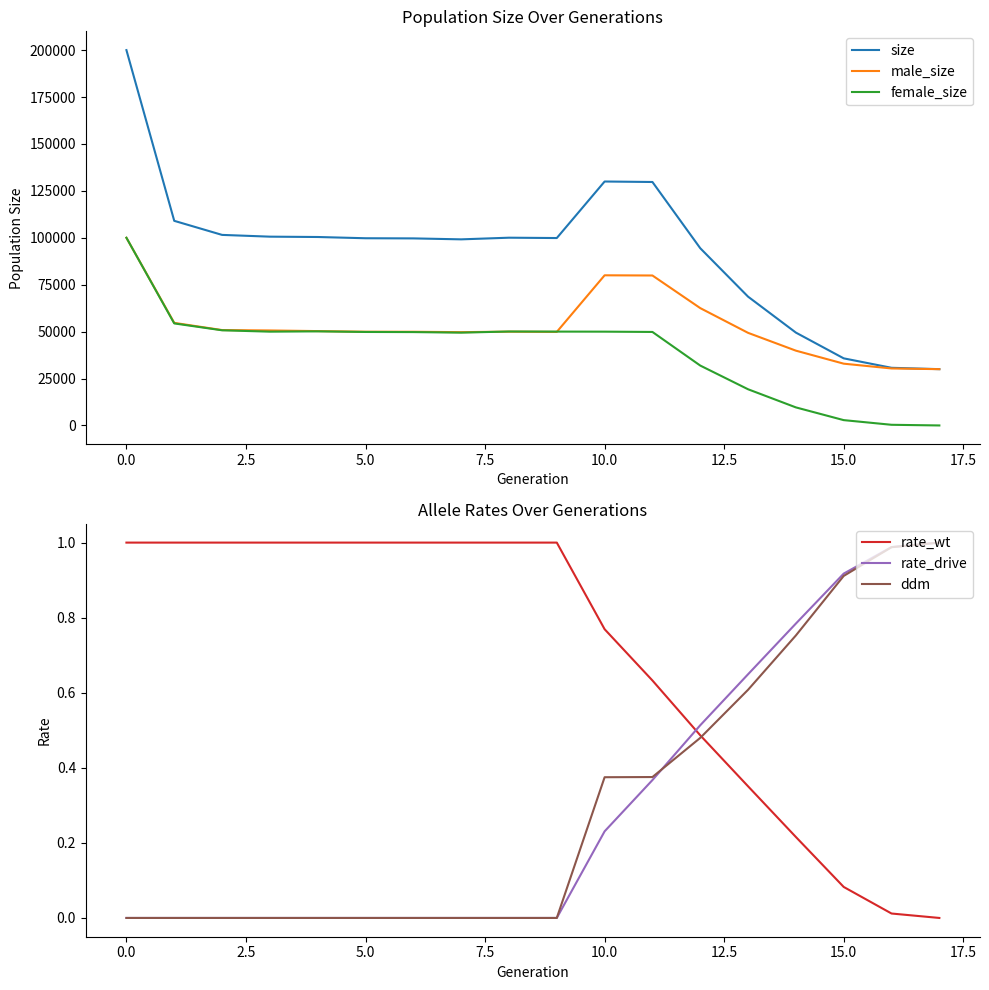

At which category does the chart reach its minimum across all series?

17